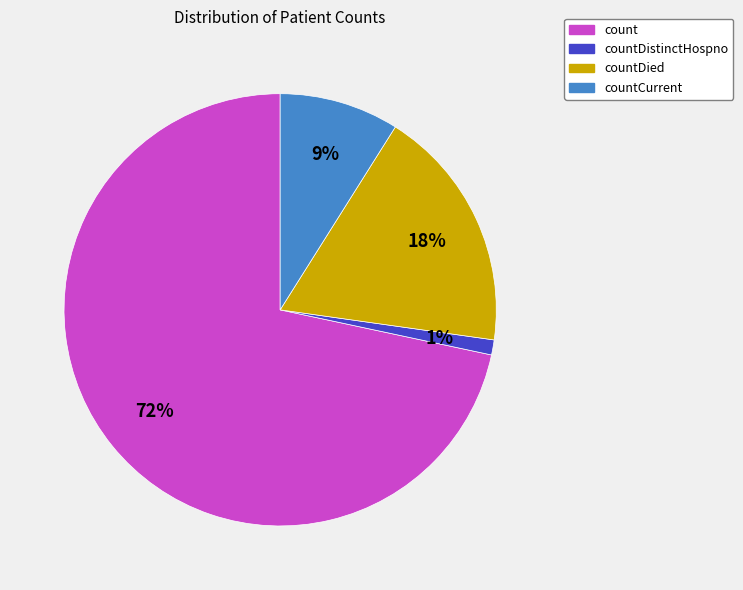

Is countDistinctHospno the majority of the pie?

No